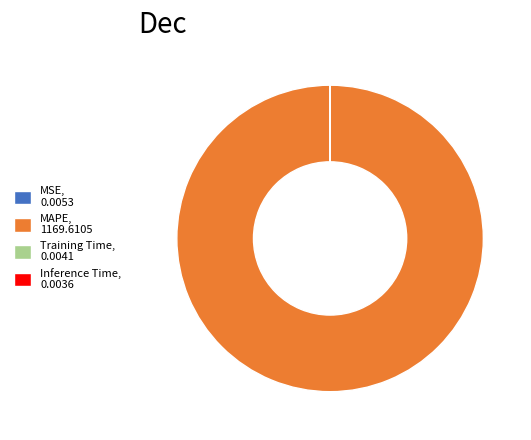

Does any single category account for the majority?

Yes